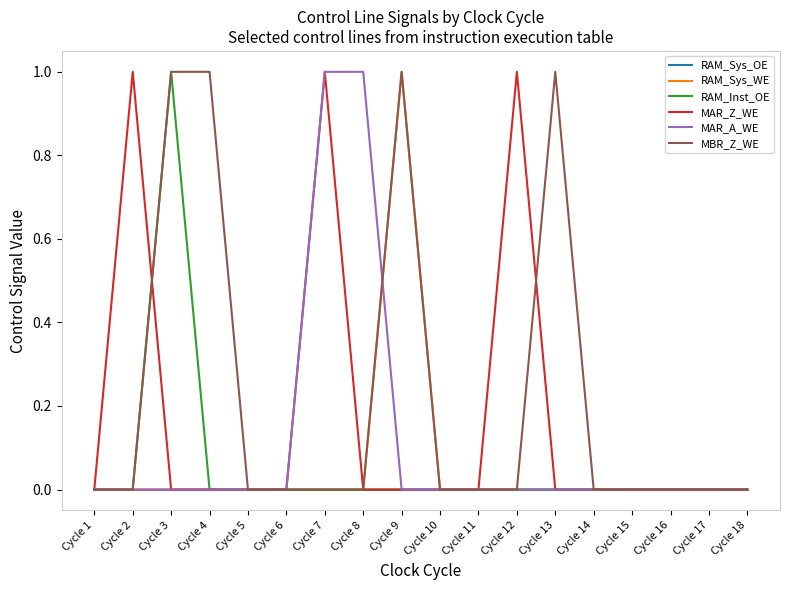

Which series has the largest total across all categories?

MBR_Z_WE